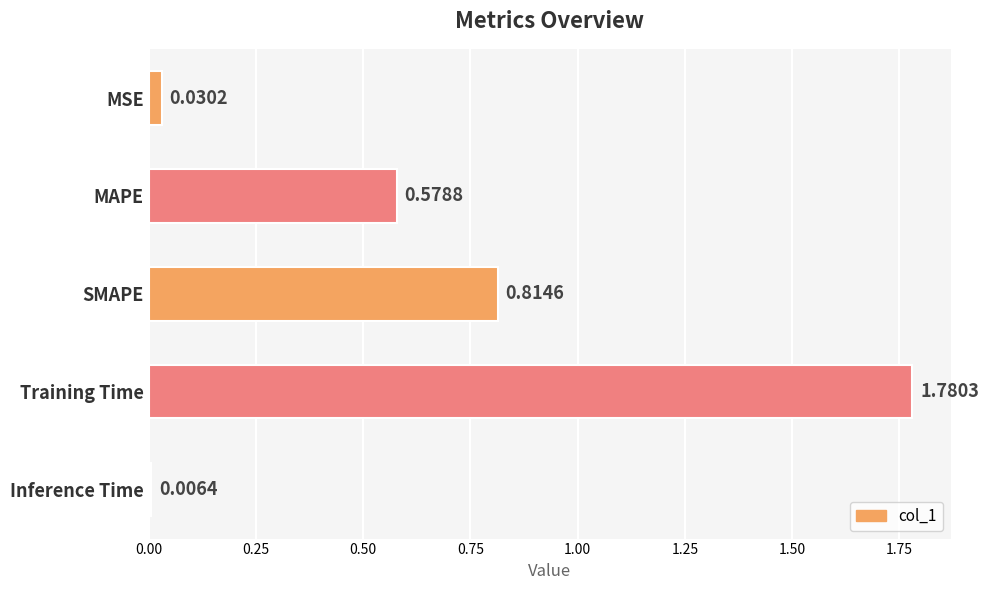

What is the sum of all values?

3.2